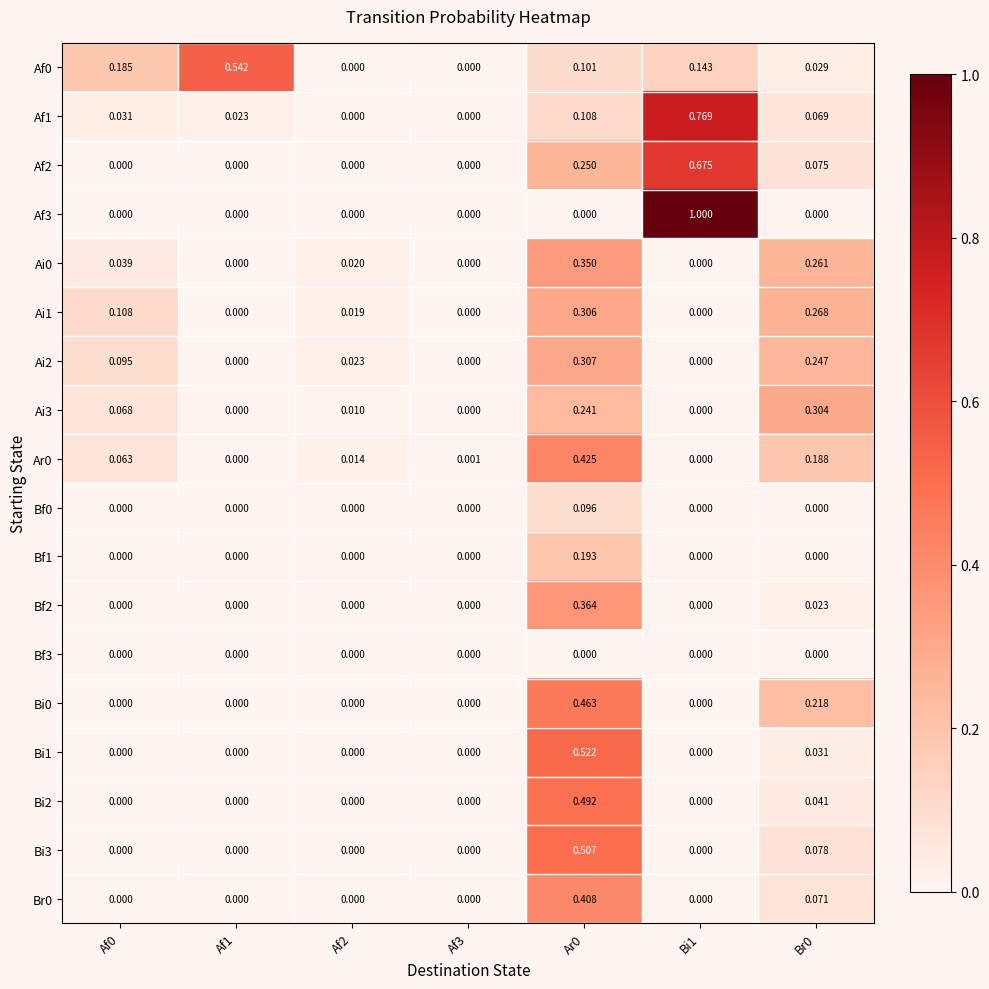

Rank the series at Af3 from highest to lowest value.

Ar0, Af0, Af1, Af2, Af3, Ai0, Ai1, Ai2, Ai3, Bf0, Bf1, Bf2, Bf3, Bi0, Bi1, Bi2, Bi3, Br0